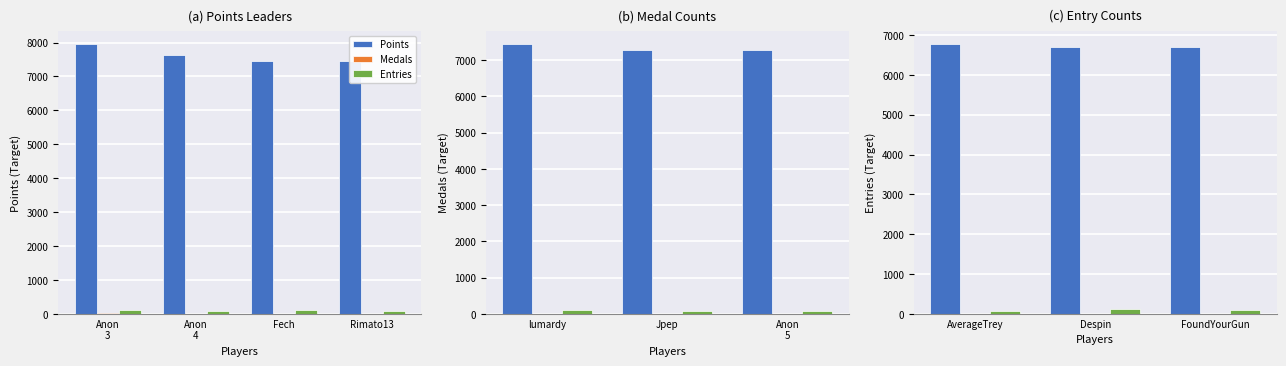

Read the Medals value at Despin.

5